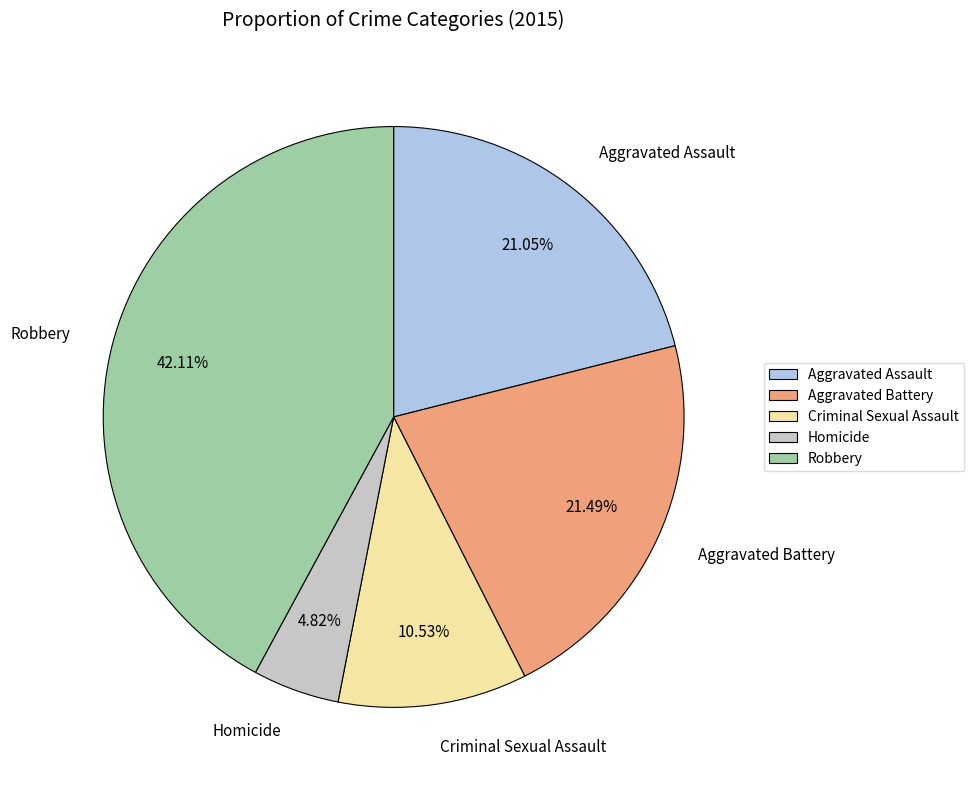

Do Homicide and Robbery together represent more than half of the pie?

No